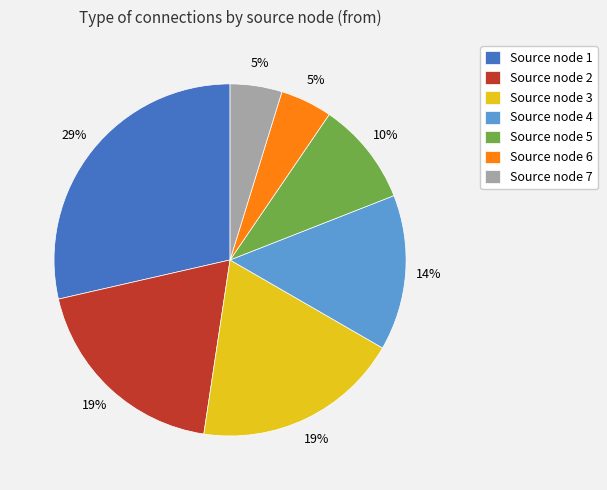

To the nearest percent, what is the difference between the largest and smallest slice percentages?

24%